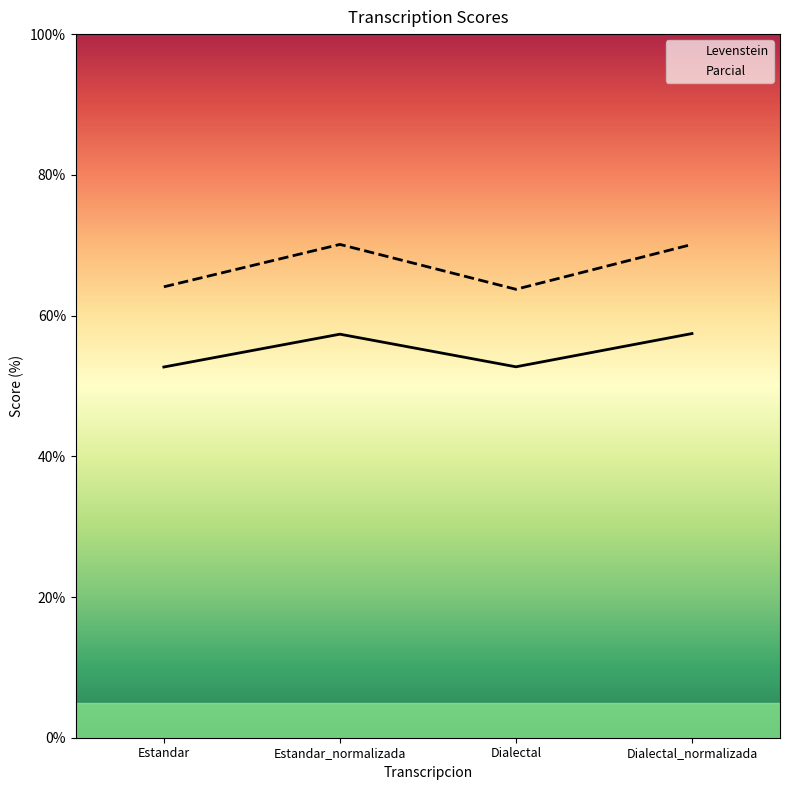

True or false: Parcial has a value of 17.9 at Dialectal.

False